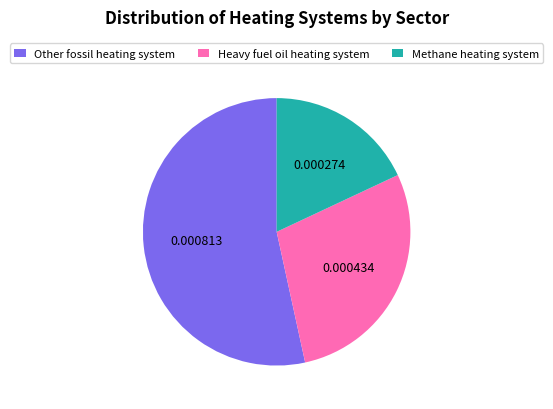

Rank the categories by value from highest to lowest.

Other fossil heating system, Heavy fuel oil heating system, Methane heating system